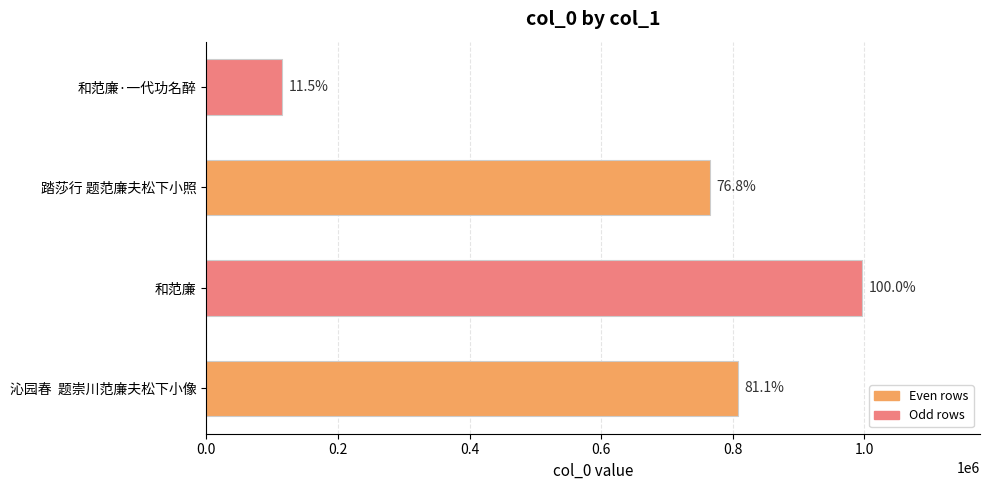

How many bars are there in total?

4